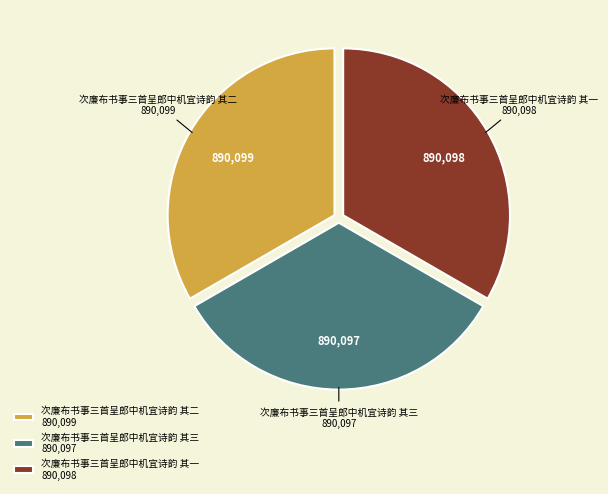

Is it true that 次廉布书事三首呈郎中机宜诗韵 其二 is 20% of the pie?

False